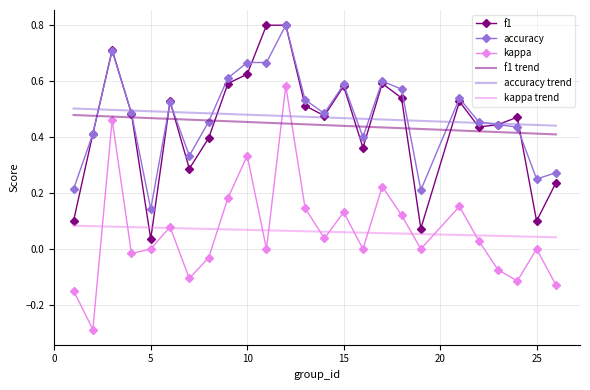

True or false: kappa and accuracy cross at least once.

False